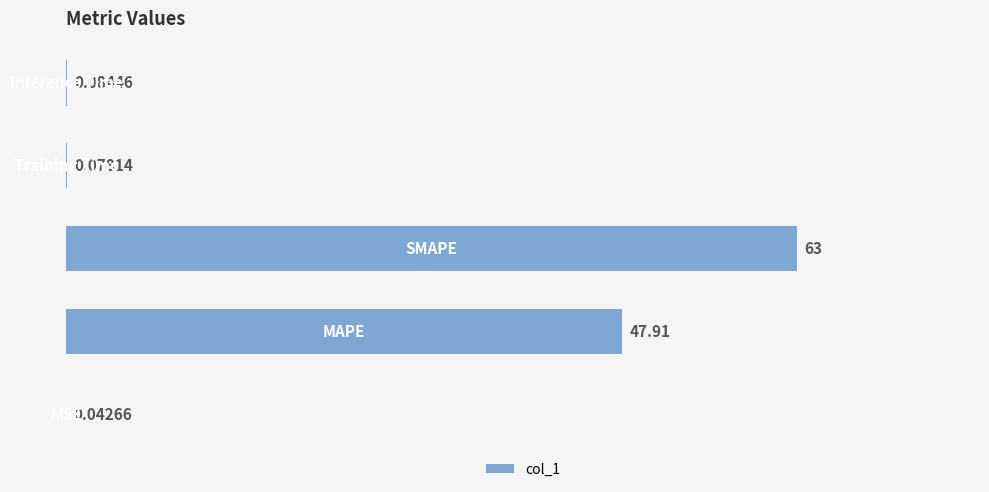

How many series are shown in this chart?

1